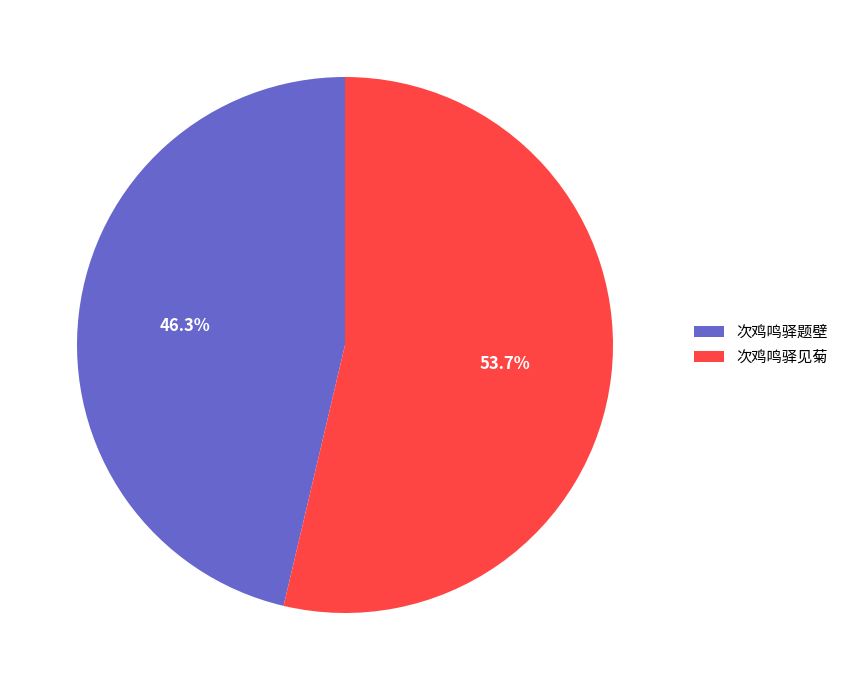

Is it true that 次鸡鸣驿题壁 is 46% of the pie?

True